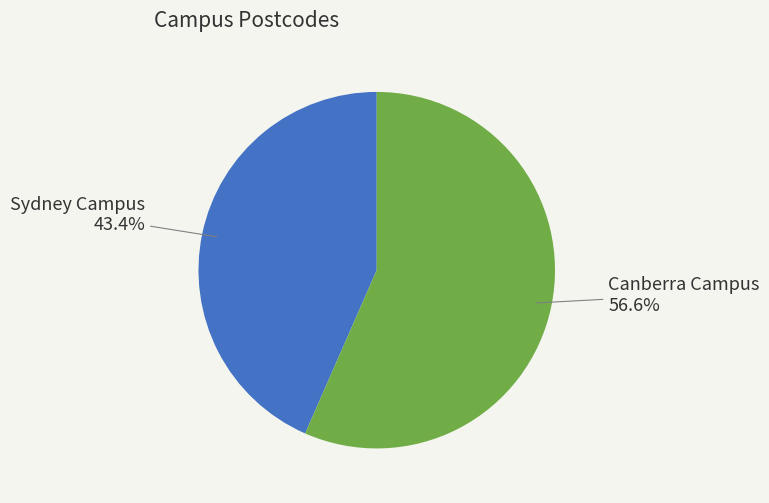

Does any single category account for the majority?

Yes